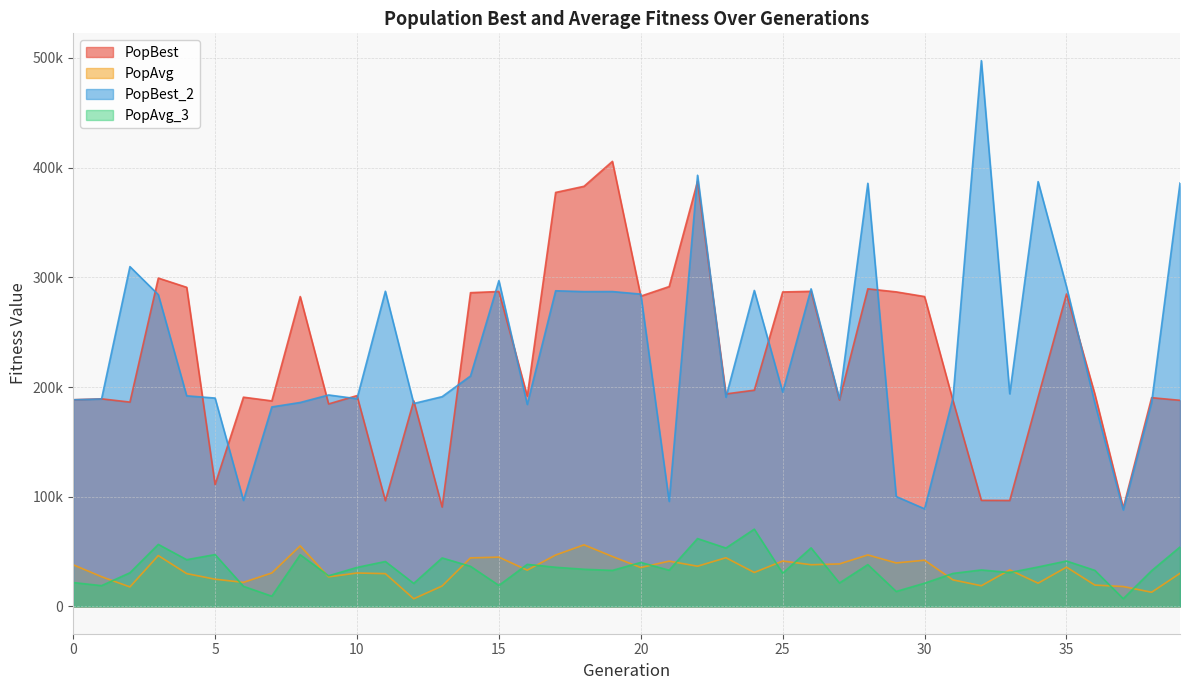

True or false: PopAvg has a value of 18032.8 at 15.

False